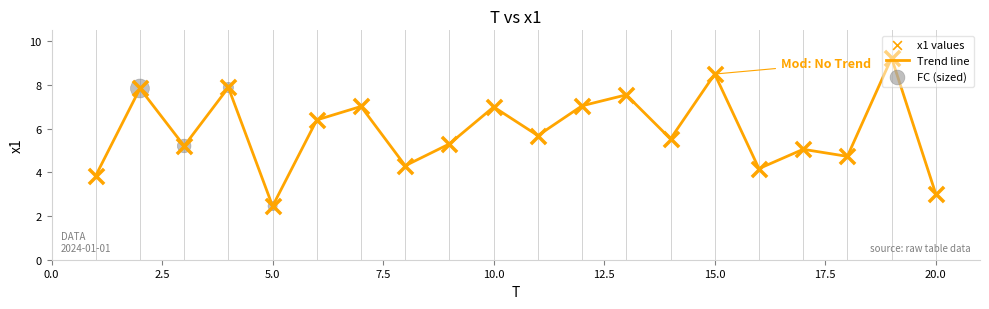

What is the difference between the maximum and minimum values?

6.8